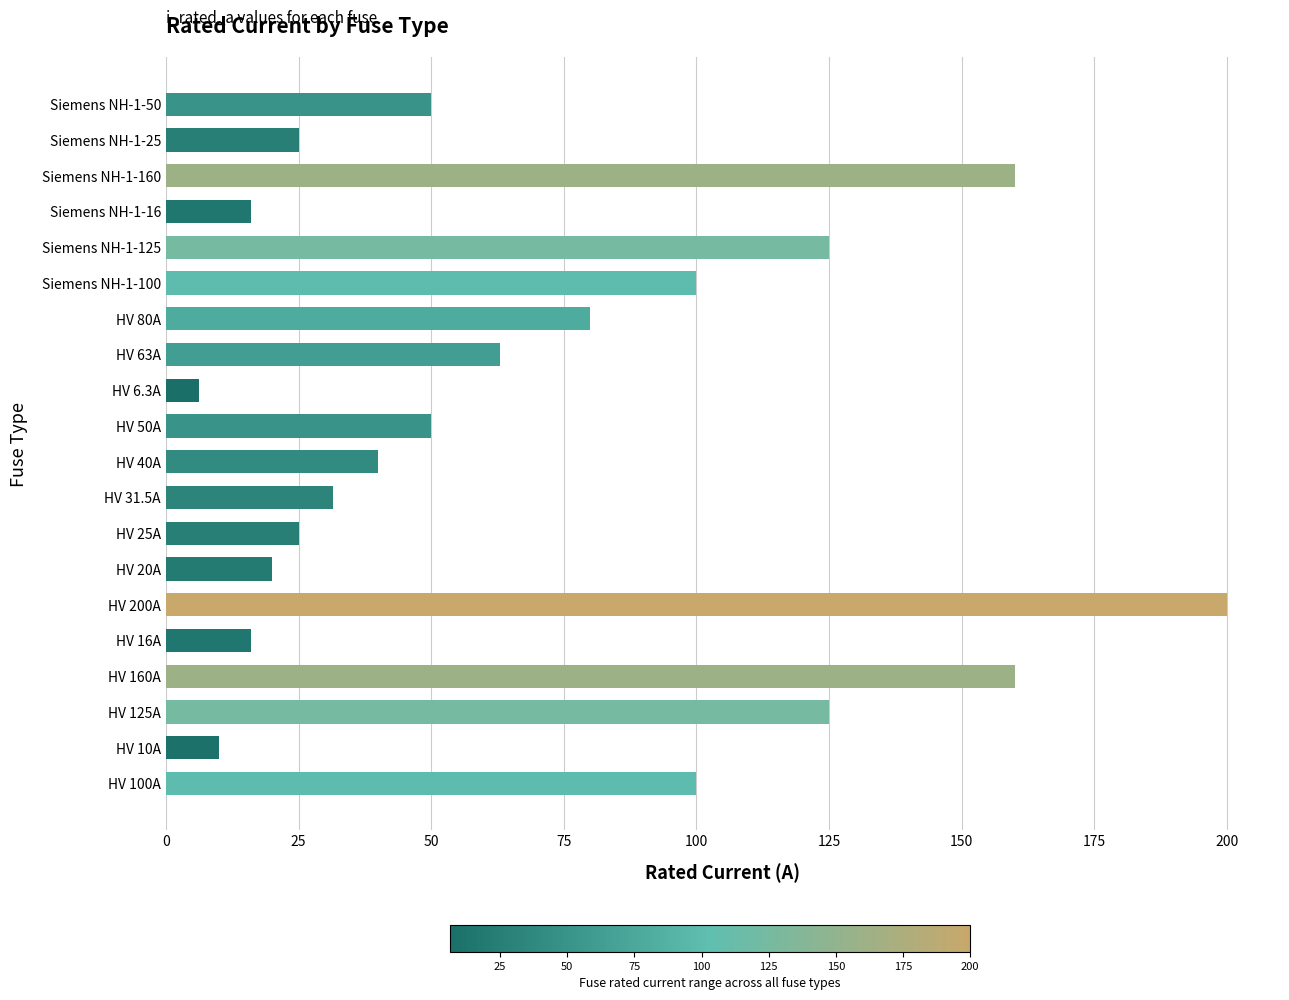

What is the greatest value displayed?

200.0